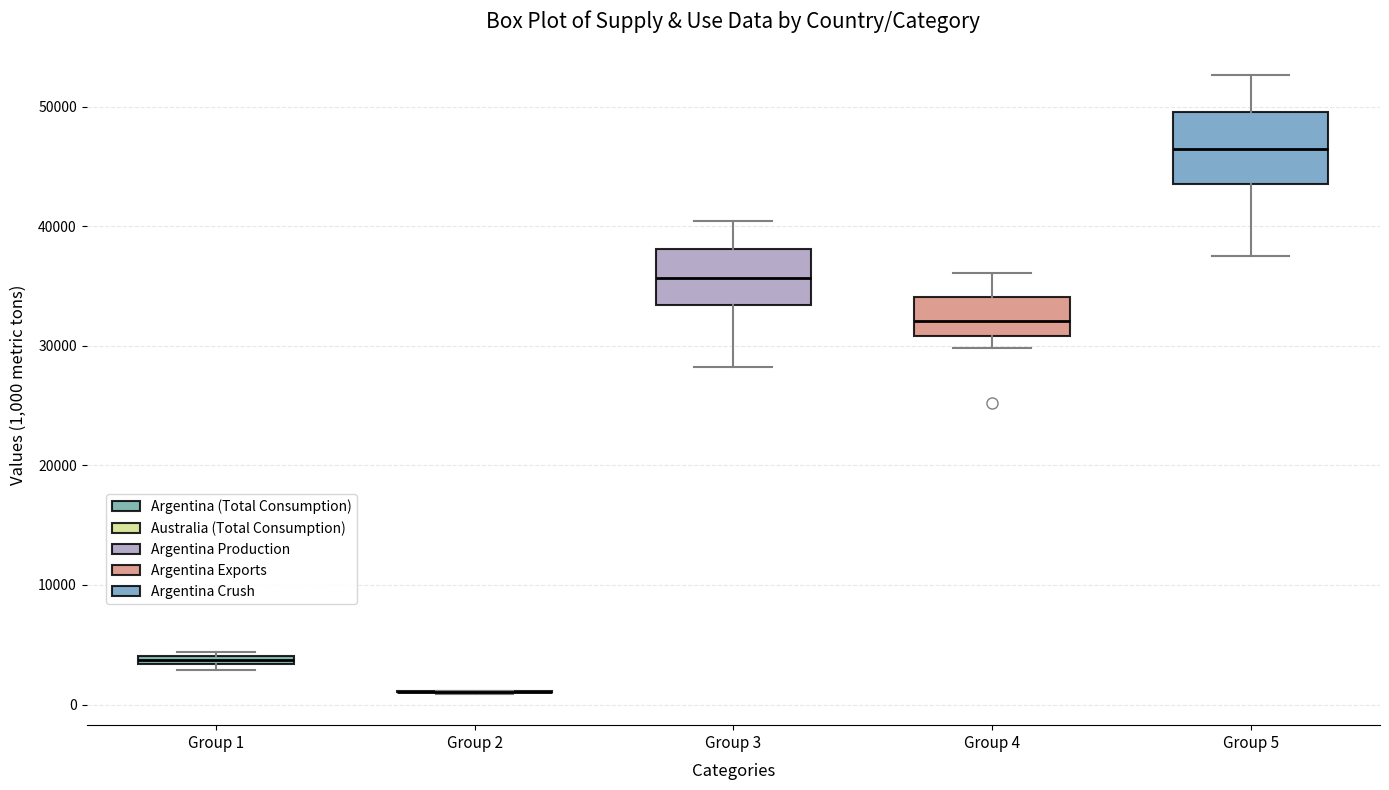

Comparing the boxes themselves (not the whiskers), which one is the tallest?

Group 5